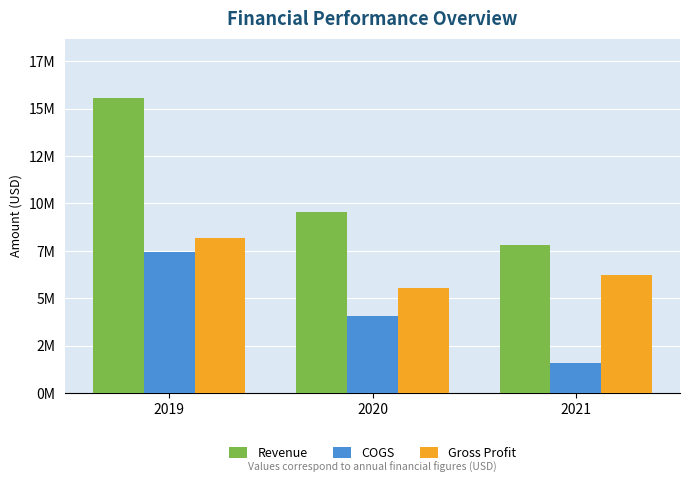

Reading left to right, what are all the values shown in this chart?

Revenue: 15577166	9559469	7811264
COGS: 7427111	4046466	1599566
Gross Profit: 8150055	5513003	6211698